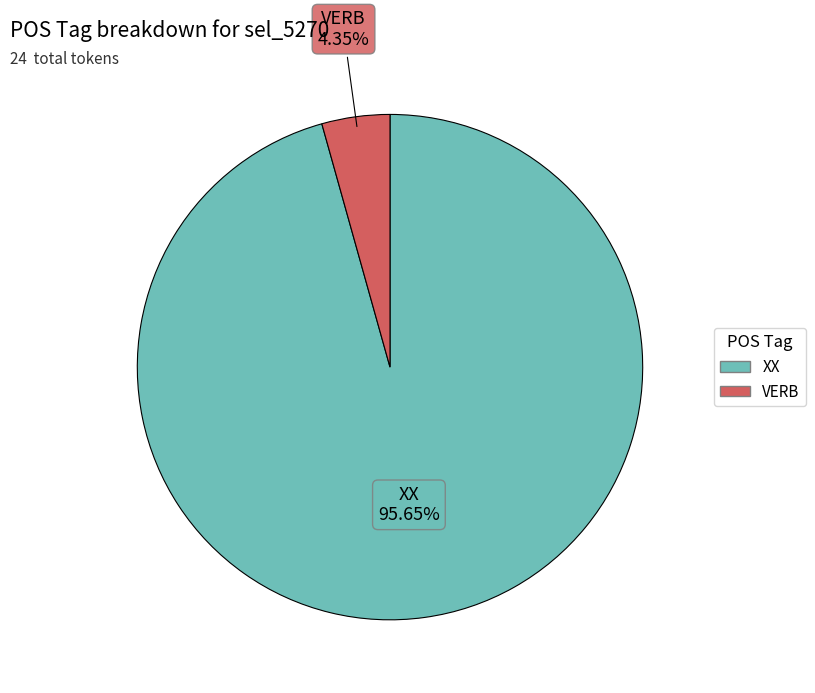

To the nearest percent, what is the average slice percentage?

50%